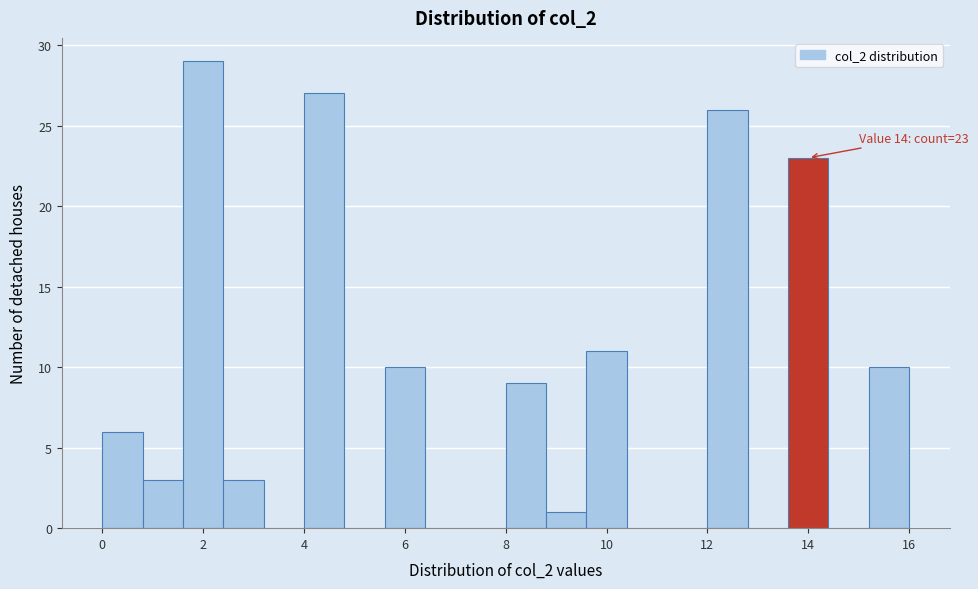

Which range on the x-axis has the tallest bar?

1.6 to 2.4